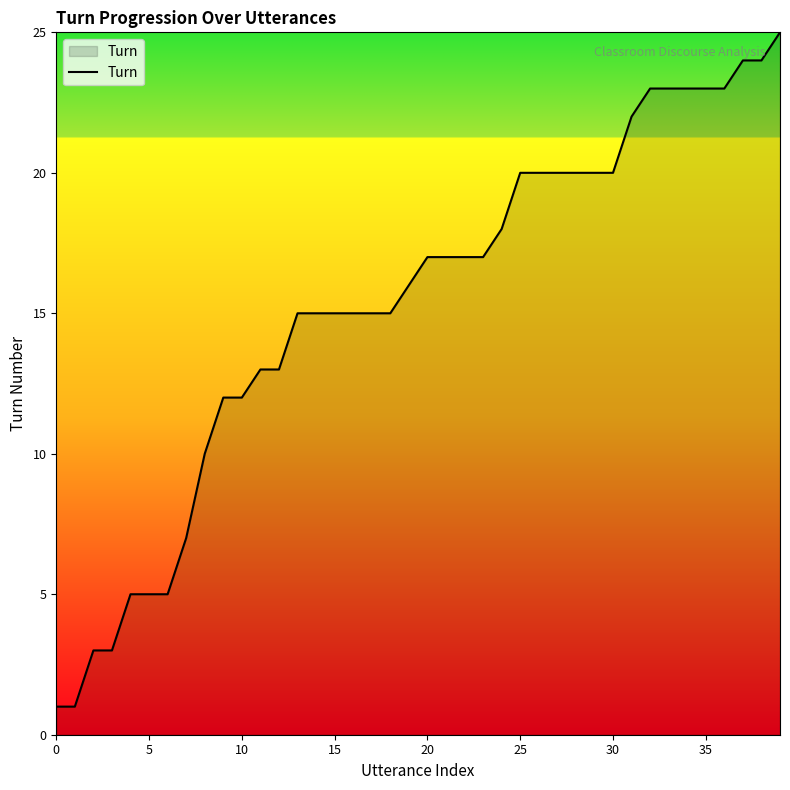

What is the difference between the maximum and minimum values?

24